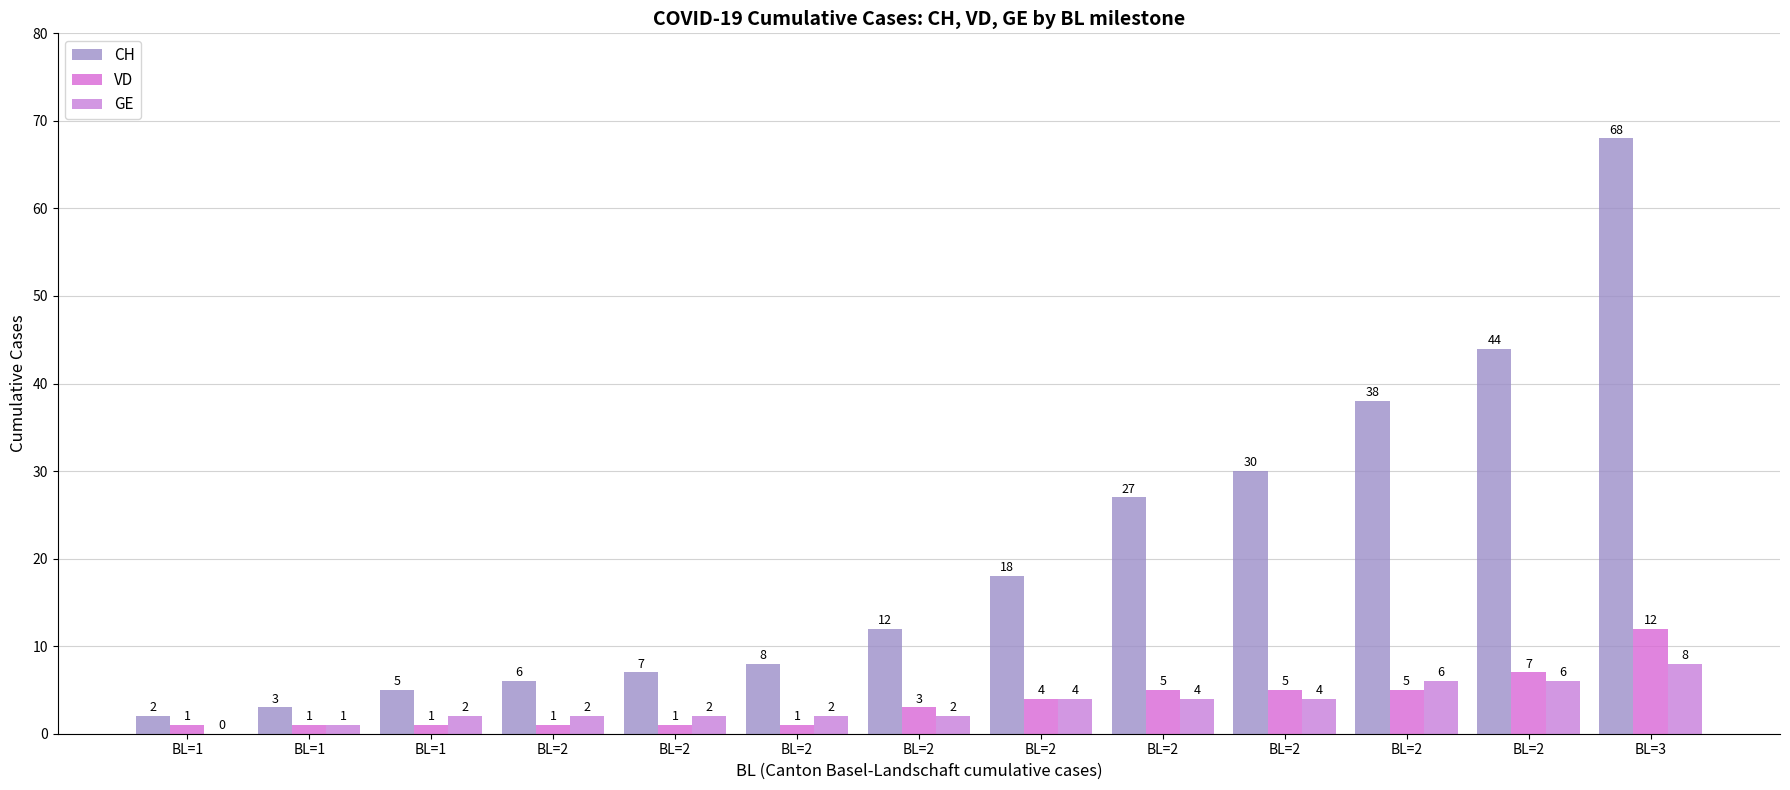

How many groups of bars are there?

13